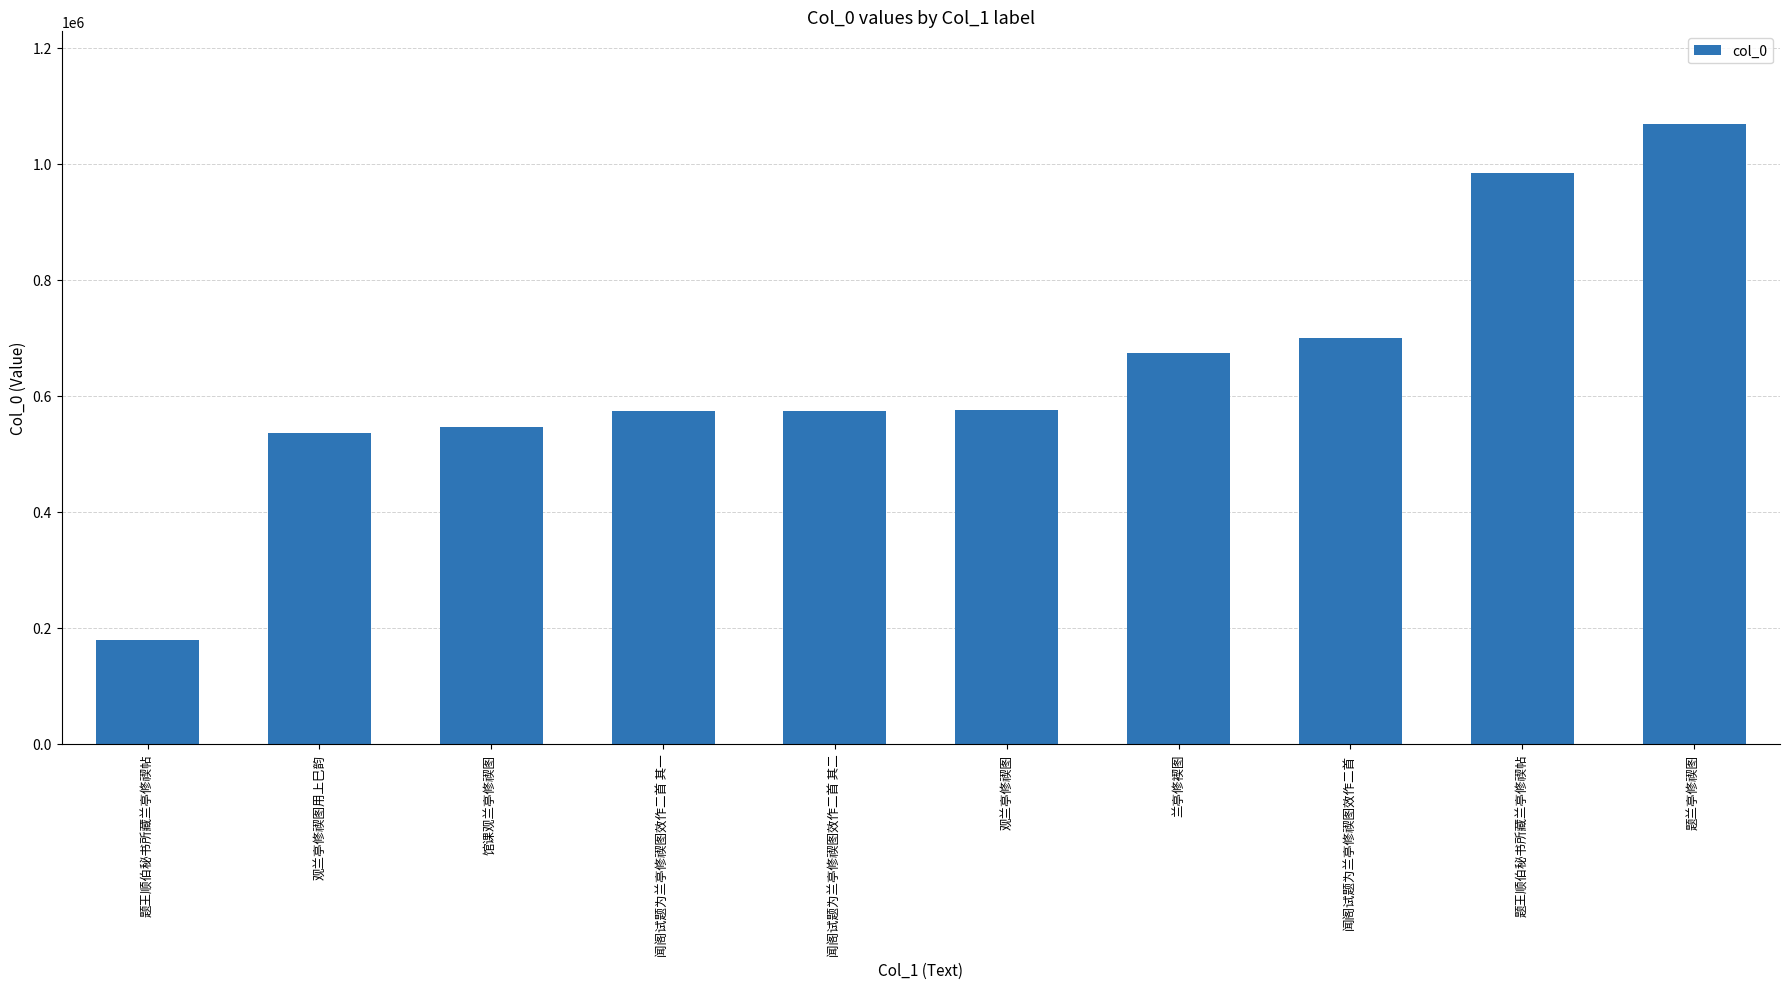

Reading left to right, extract all data points from this chart.

题王顺伯秘书所藏兰亭修禊帖=179066	观兰亭修禊图用上巳韵=535522	馆课观兰亭修禊图=547011	闻阁试题为兰亭修禊图效作二首 其一=573240	闻阁试题为兰亭修禊图效作二首 其二=573241	观兰亭修禊图=575576	兰亭修褉图=673190	闻阁试题为兰亭修禊图效作二首=699512	题王顺伯秘书所藏兰亭修禊帖=984077	题兰亭修禊图=1067833